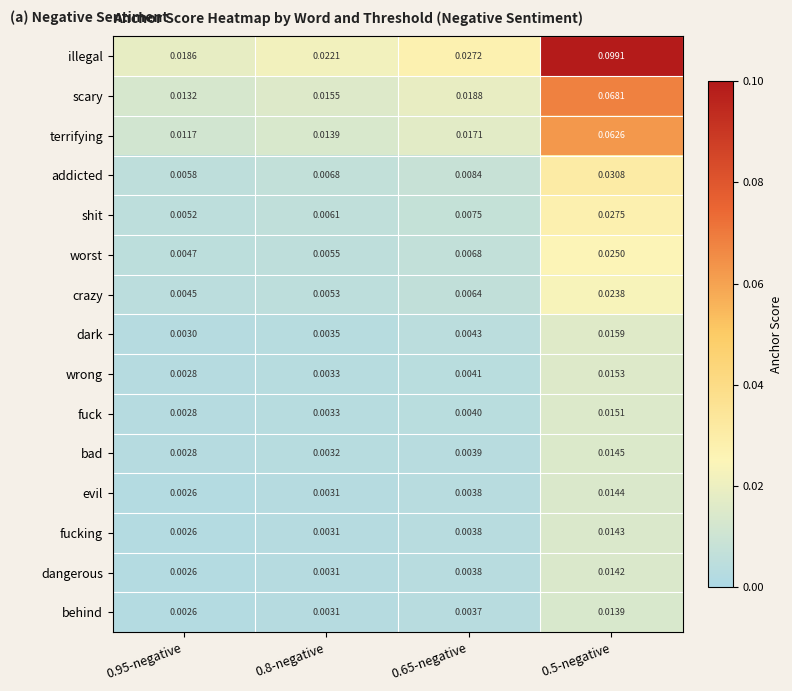

Which series has the largest total across all categories?

illegal